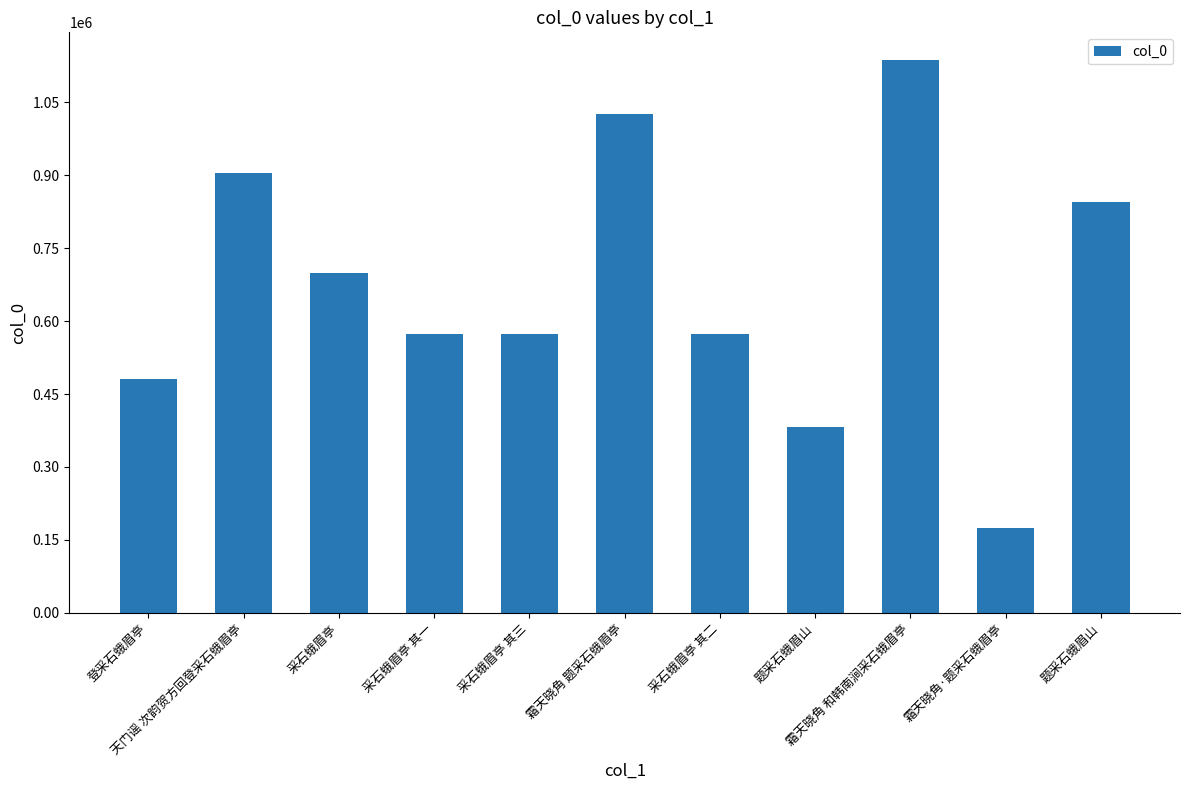

What is the average value?

669904